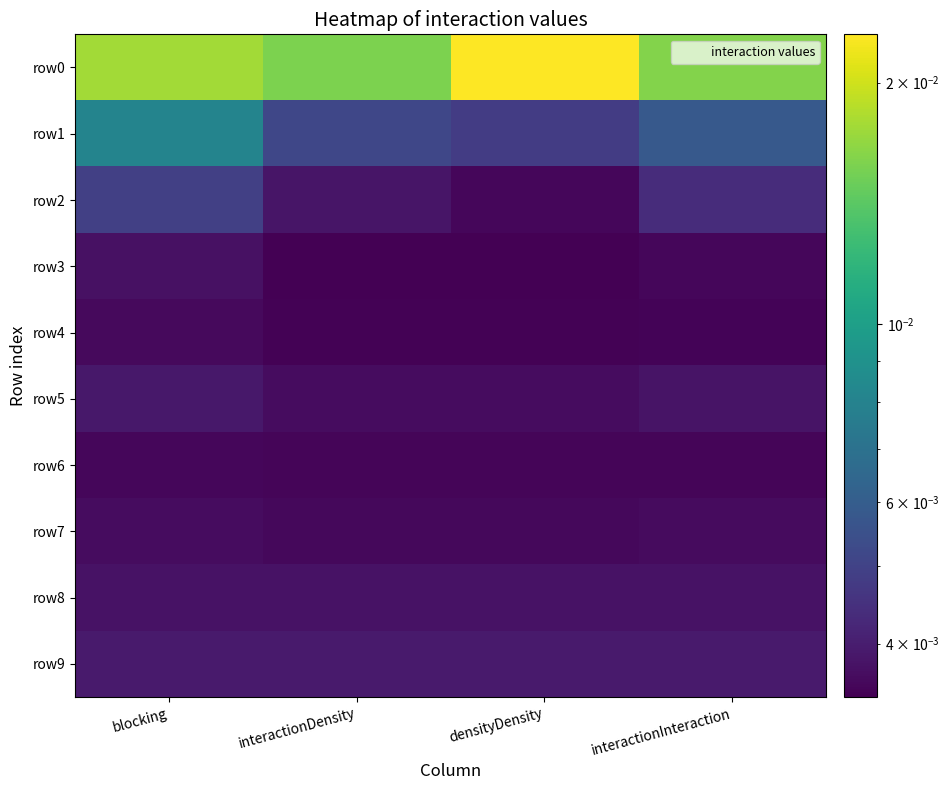

Rank the series at densityDensity from highest to lowest value.

row0, row1, row9, row8, row5, row7, row2, row6, row4, row3